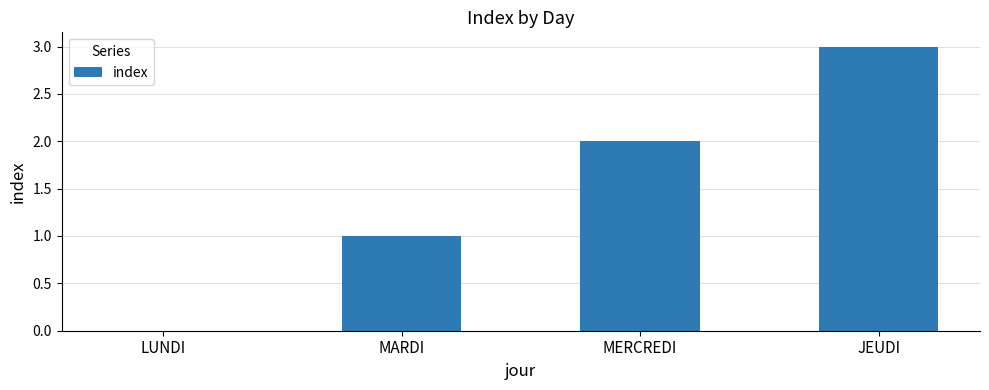

What is the maximum value shown in the chart?

3